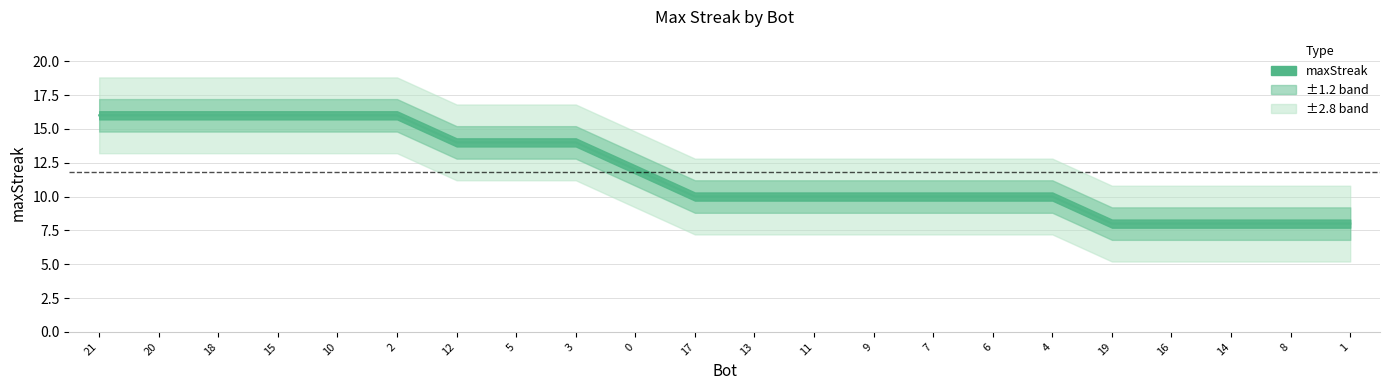

Which has a higher value, 13 or 4?

13